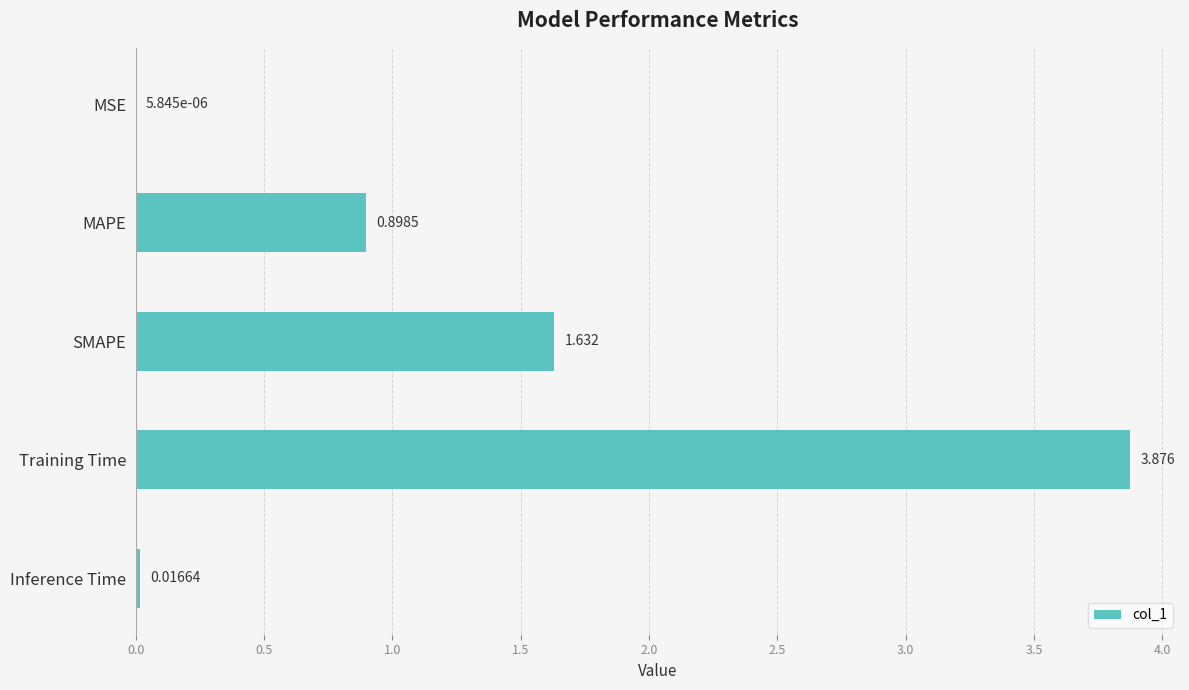

Between SMAPE and Inference Time, which is larger?

SMAPE